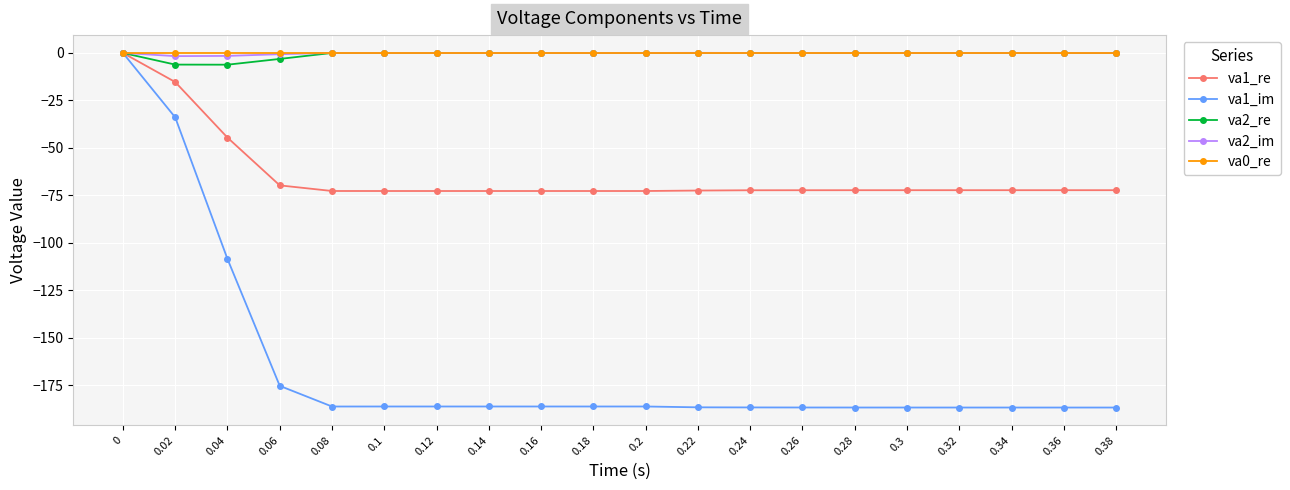

Which series has the largest range (max minus min)?

va1_im